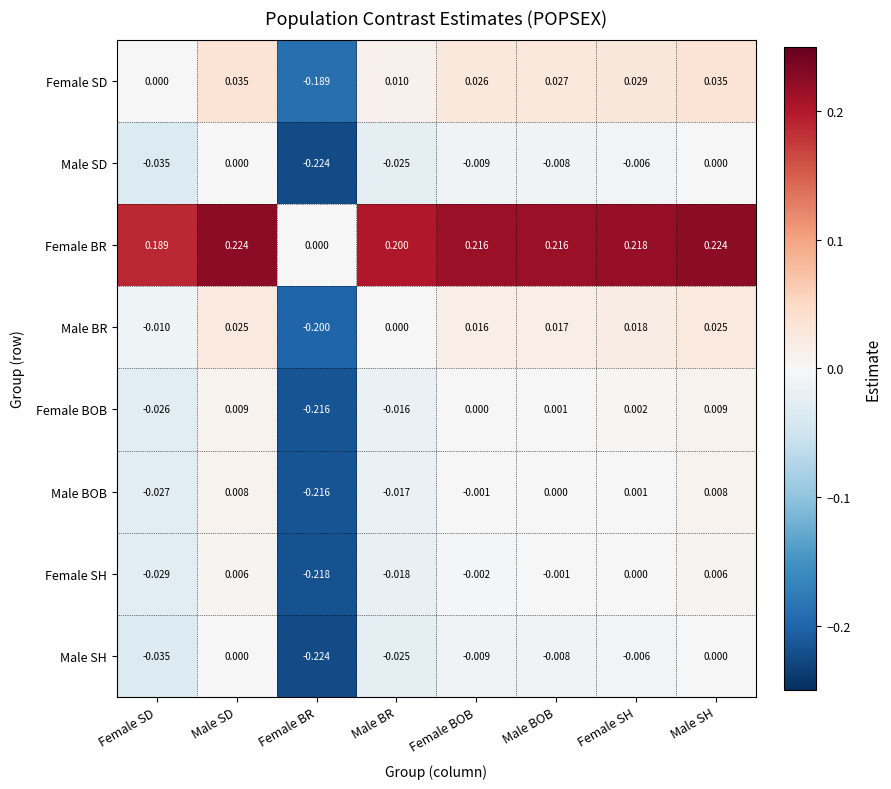

What is the maximum value shown in the chart?

0.2